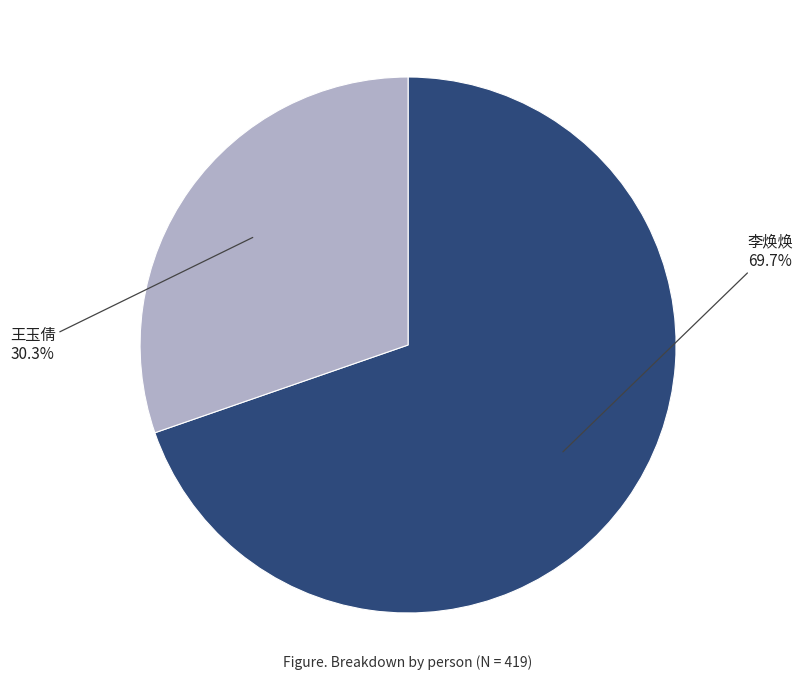

Does any single category account for the majority?

Yes